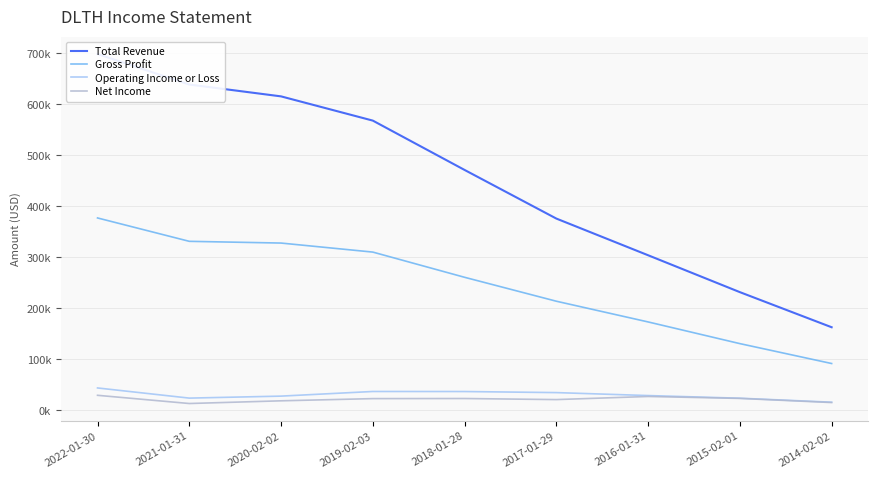

The Gross Profit series shows 331500 at 2021-01-31. True or false?

True